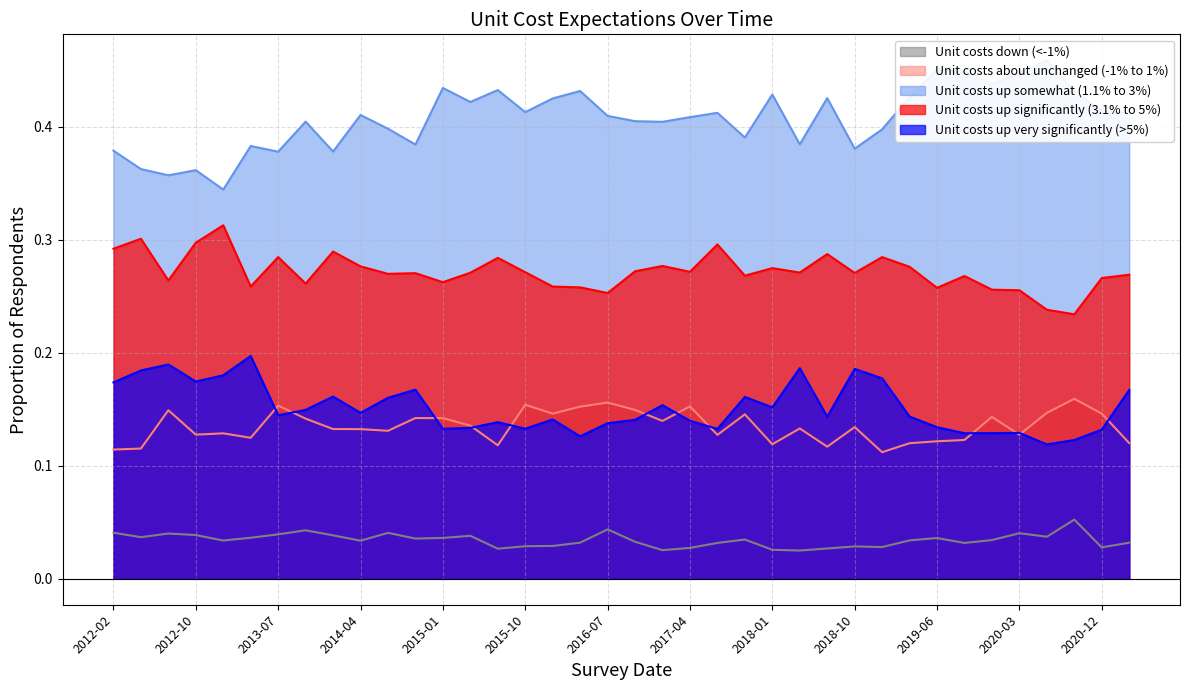

At how many categories does at least one series exceed 0?

38